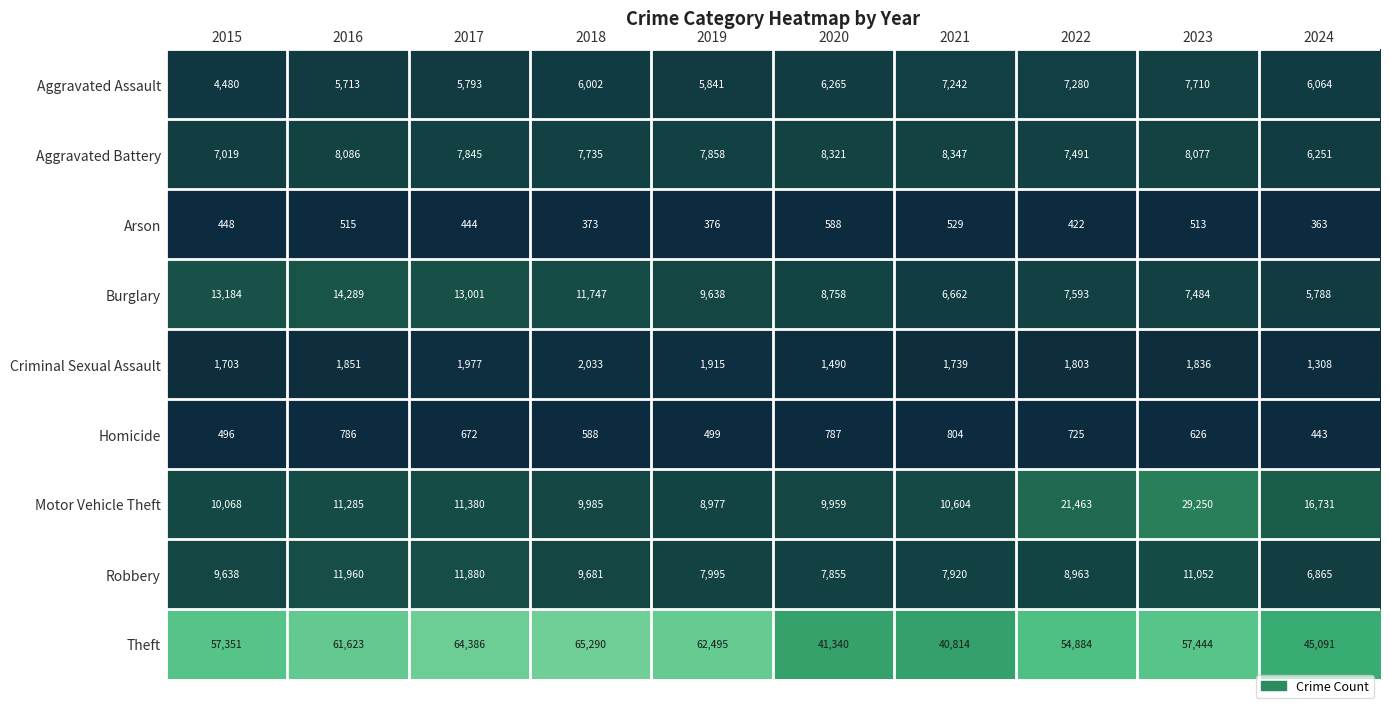

True or false: Homicide has a value of 903 at 2018.

False